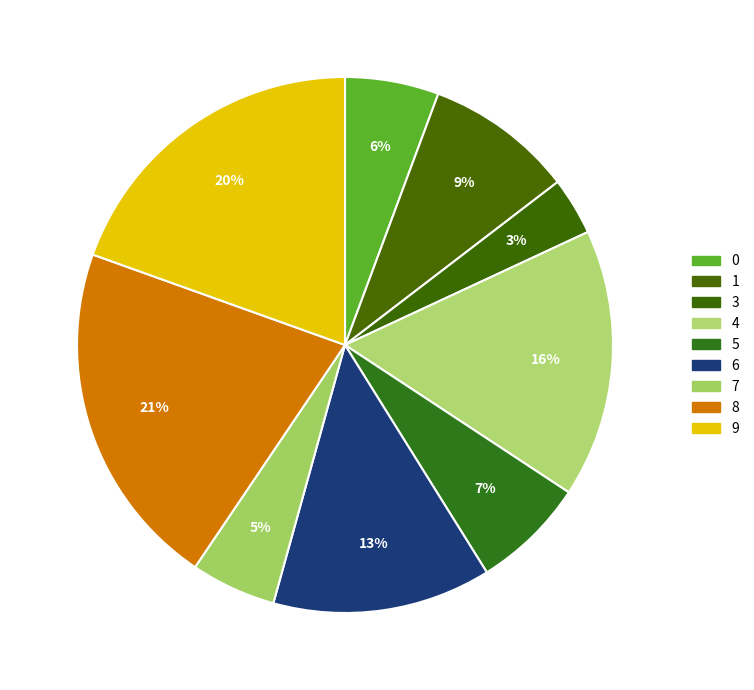

How many slices are in this pie chart?

9